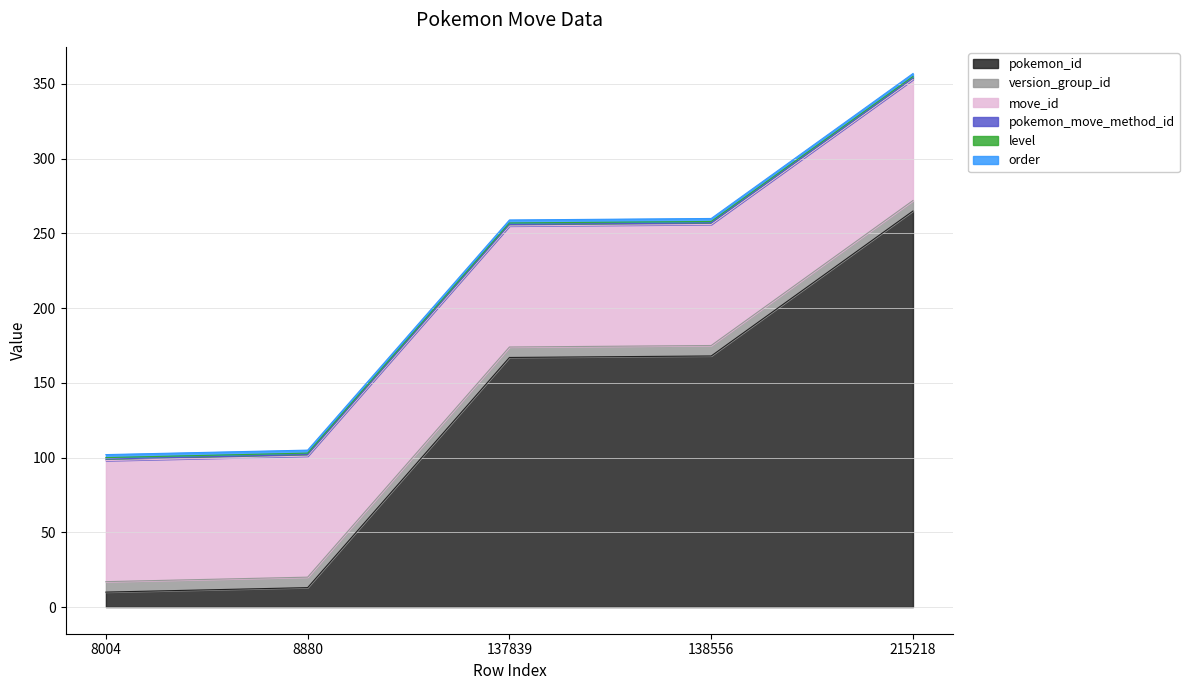

At how many categories does at least one series exceed 105?

3